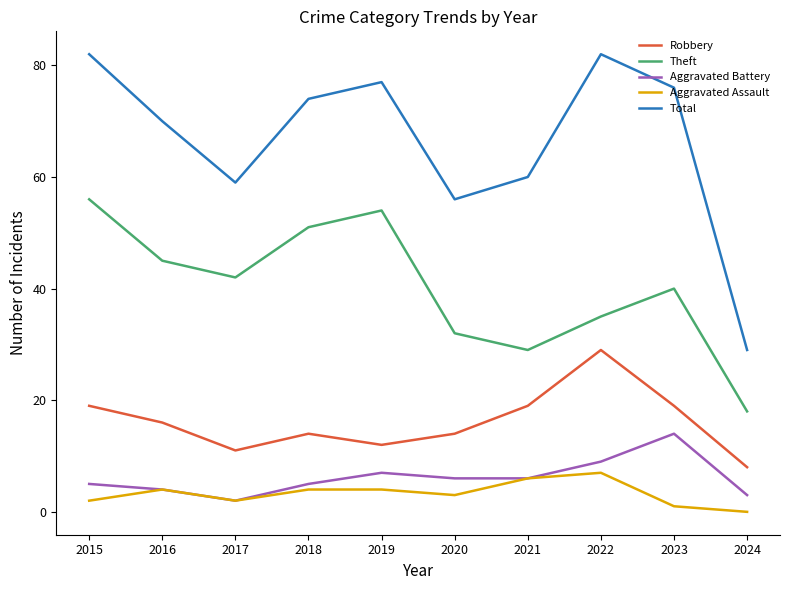

What is the highest value of the Aggravated Battery series?

14